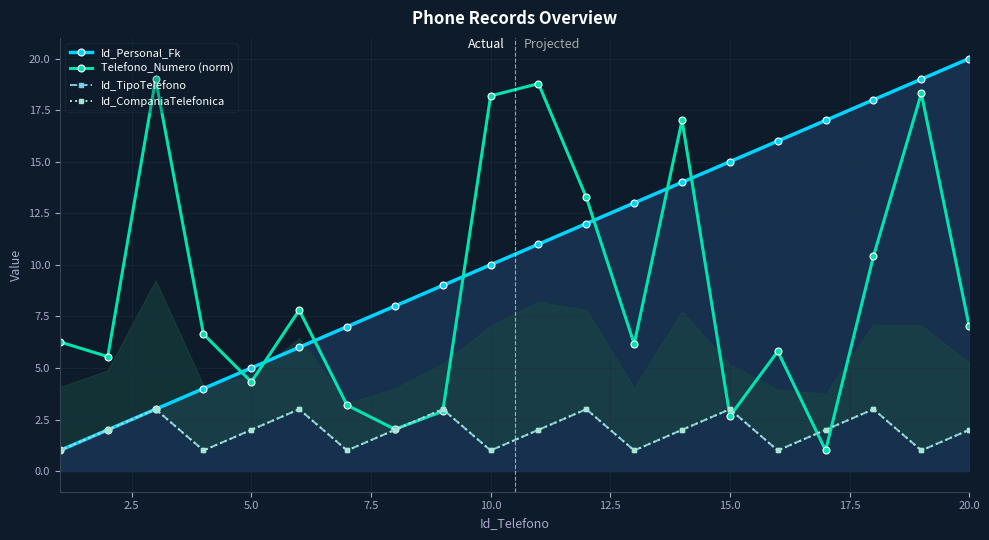

The Id_Personal_Fk series shows 8.3 at 20.0. True or false?

False